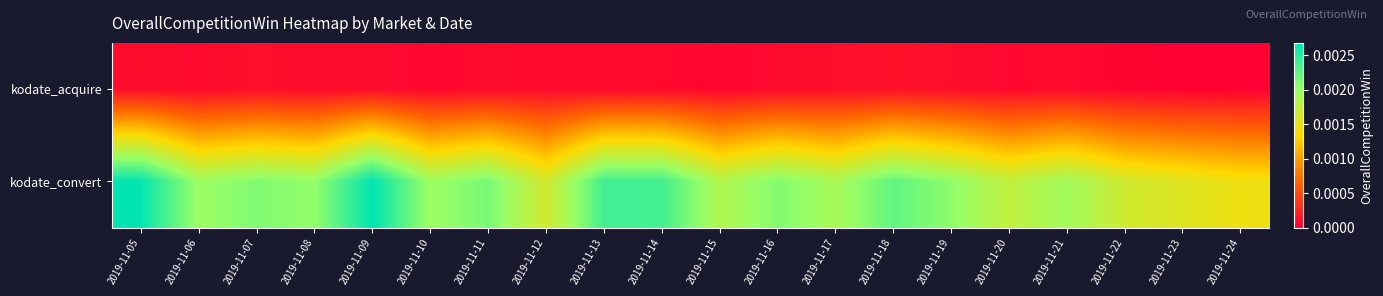

List the series in order of their overall mean, lowest first.

kodate_acquire, kodate_convert